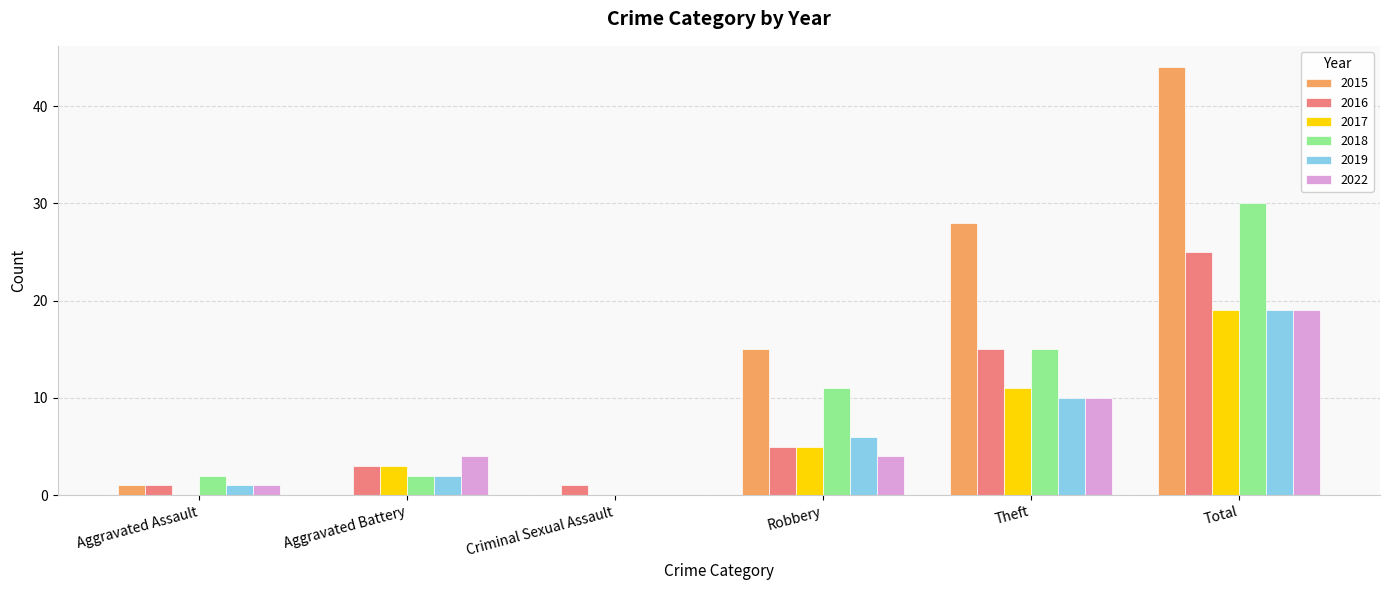

Count the number of categories in the chart.

6